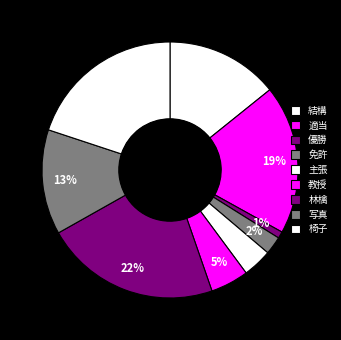

To the nearest percent, what portion does 林檎 represent?

22%